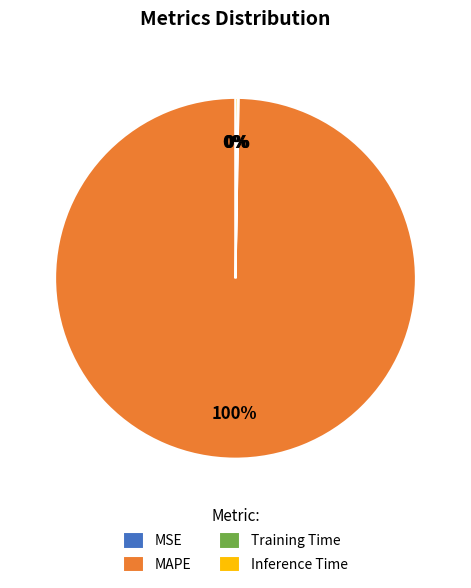

To the nearest percent, what is the difference between the largest and smallest slice percentages?

100%